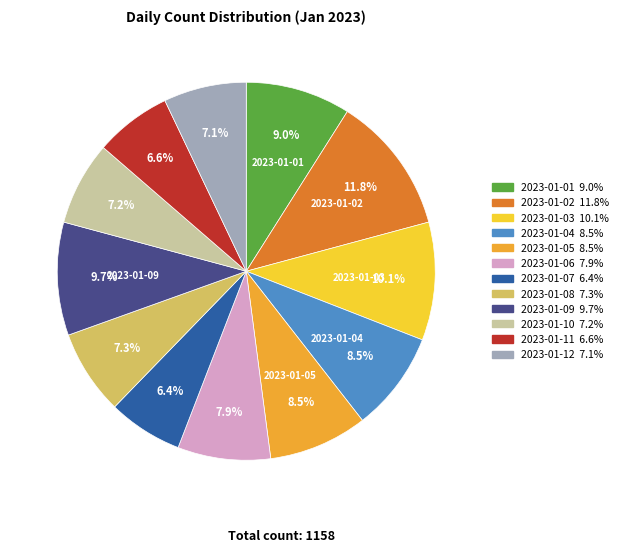

Does any single category account for the majority?

No